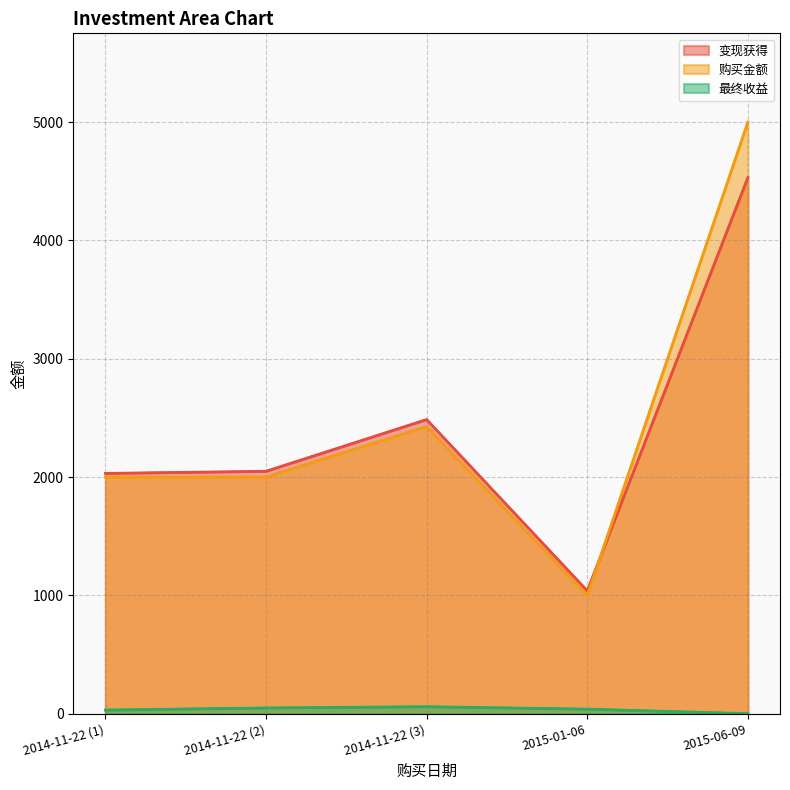

Does the chart display data point markers on the line(s)?

No